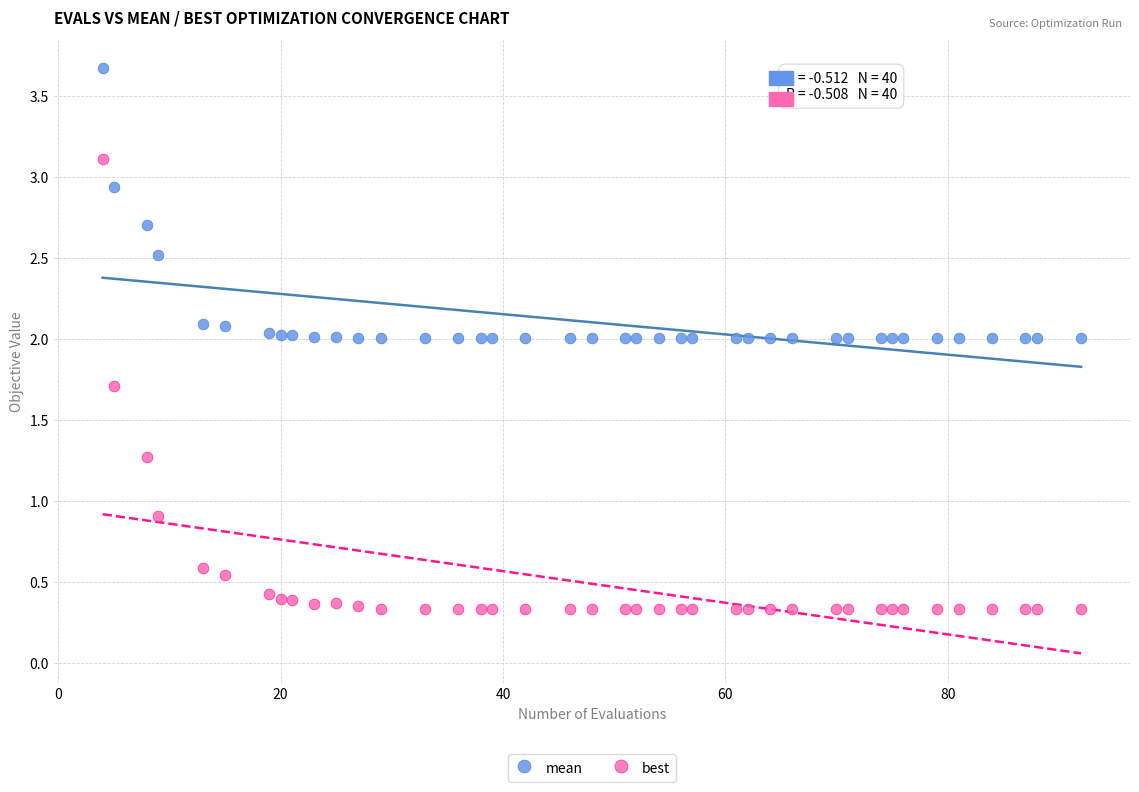

Which series reaches the minimum Y coordinate?

best